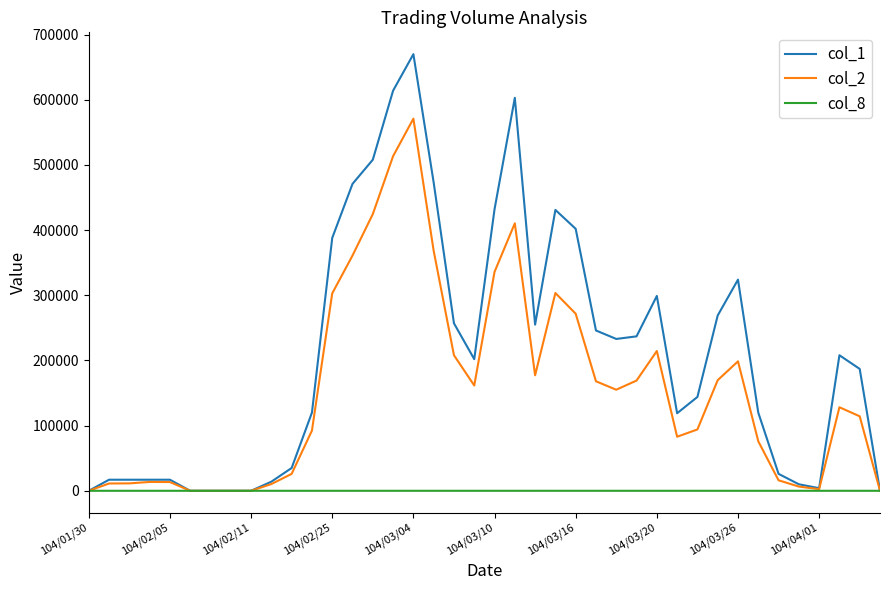

What is the maximum value for col_1?

670000